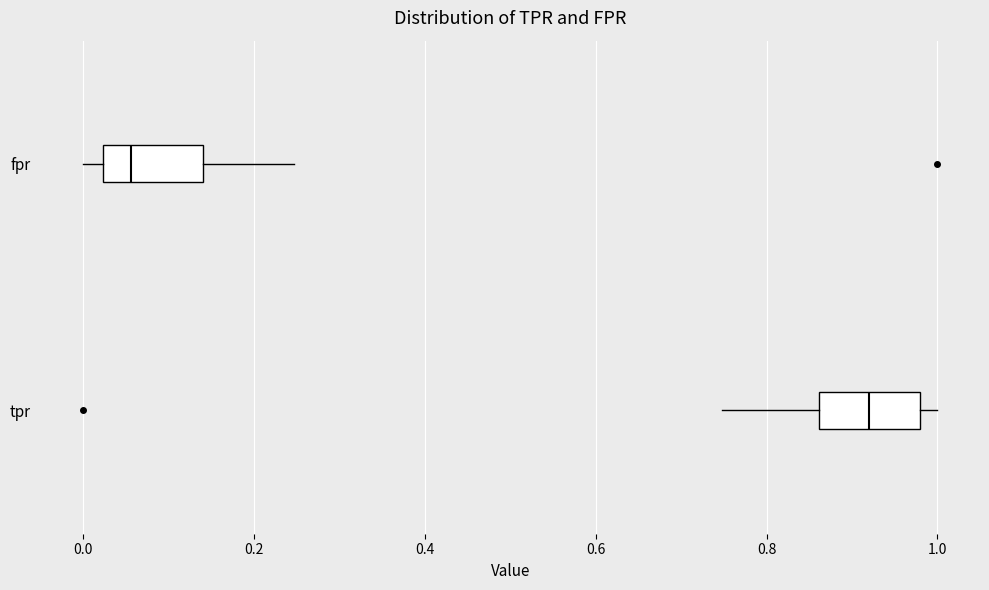

Where is the right edge of the box for fpr on the x-axis? The values are not printed on the chart, so give them approximately, as read against the axis.

0.14